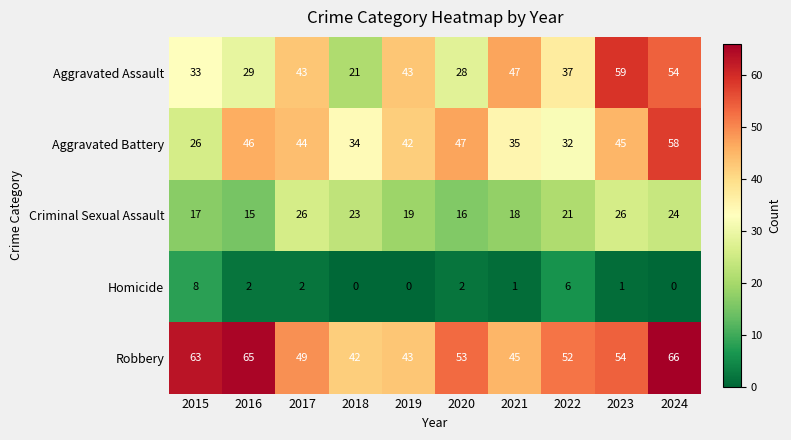

Which series has the largest range (max minus min)?

Aggravated Assault